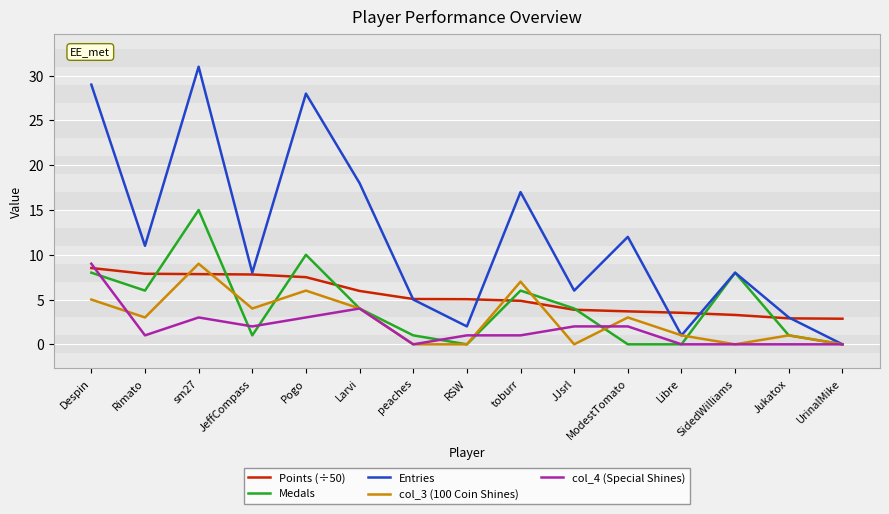

Where is the first local maximum for col_3 (100 Coin Shines)?

sm27